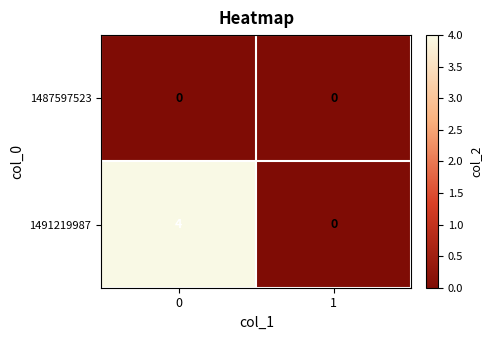

Is the value of 1487597523 at 1 greater than the value of 1491219987 at 0?

No